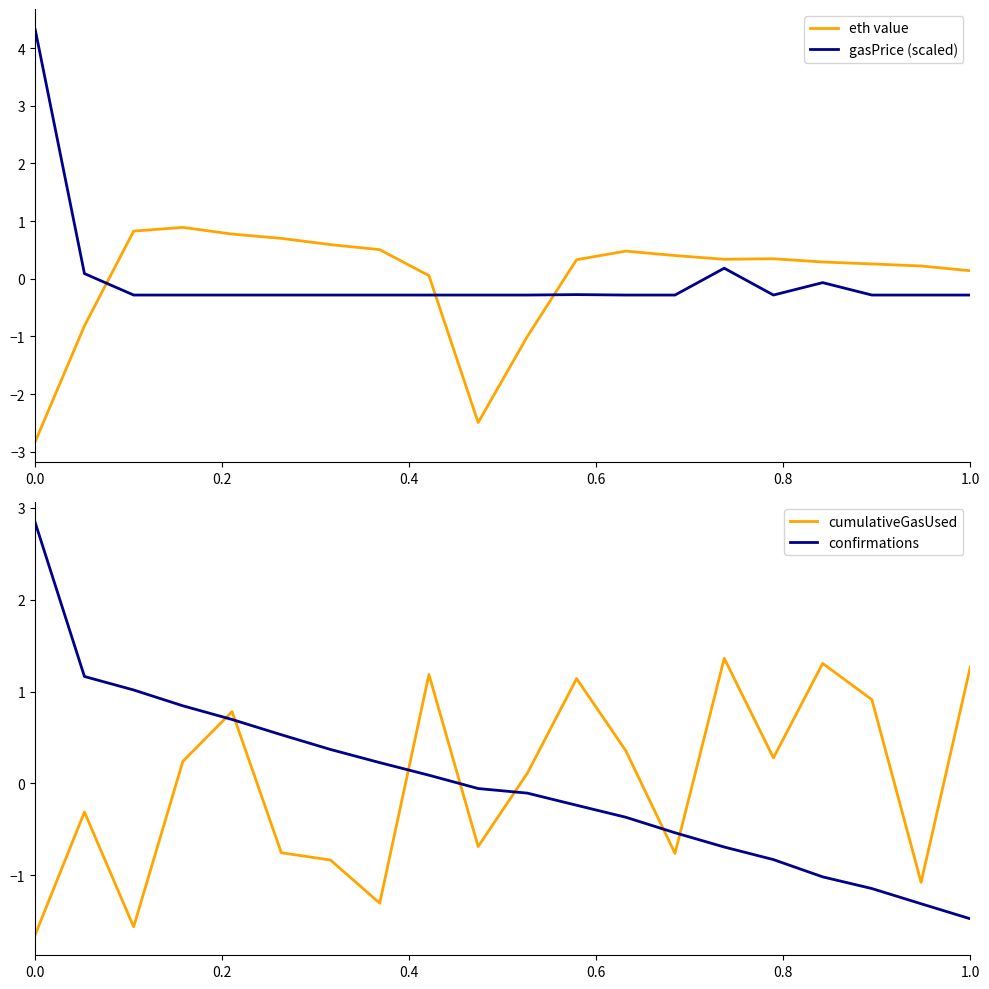

At how many categories does at least one series exceed -2?

20